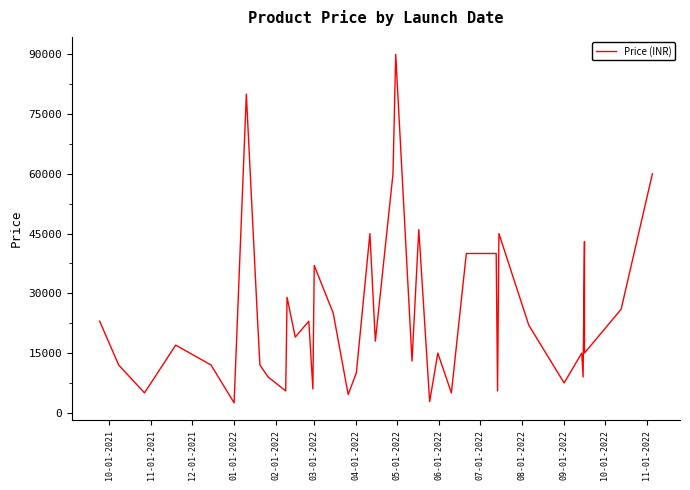

What is the value of the 9th point from the left?

12000.0